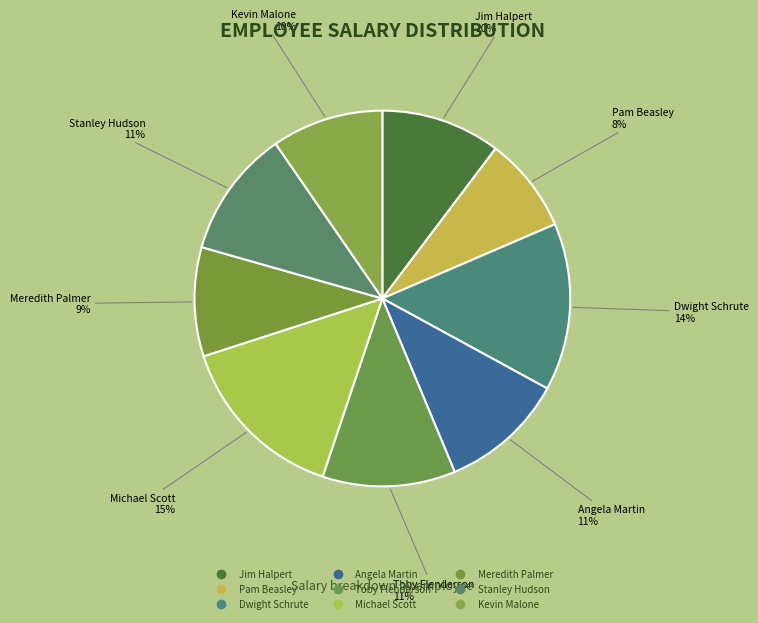

How much of the chart is everything except Dwight Schrute?

85.6%